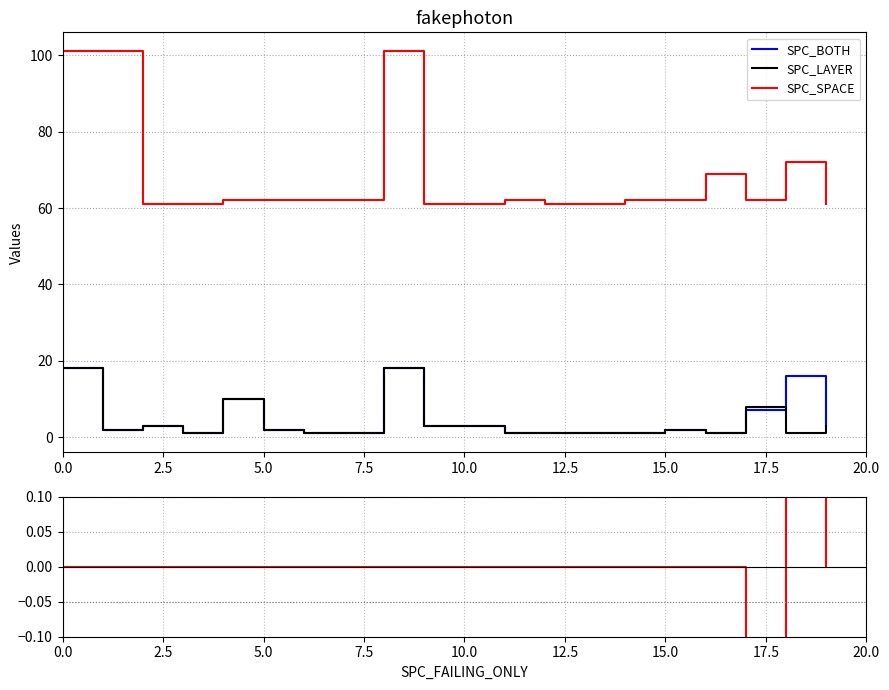

True or false: SPC_SPACE and SPC_LAYER cross at least once.

False